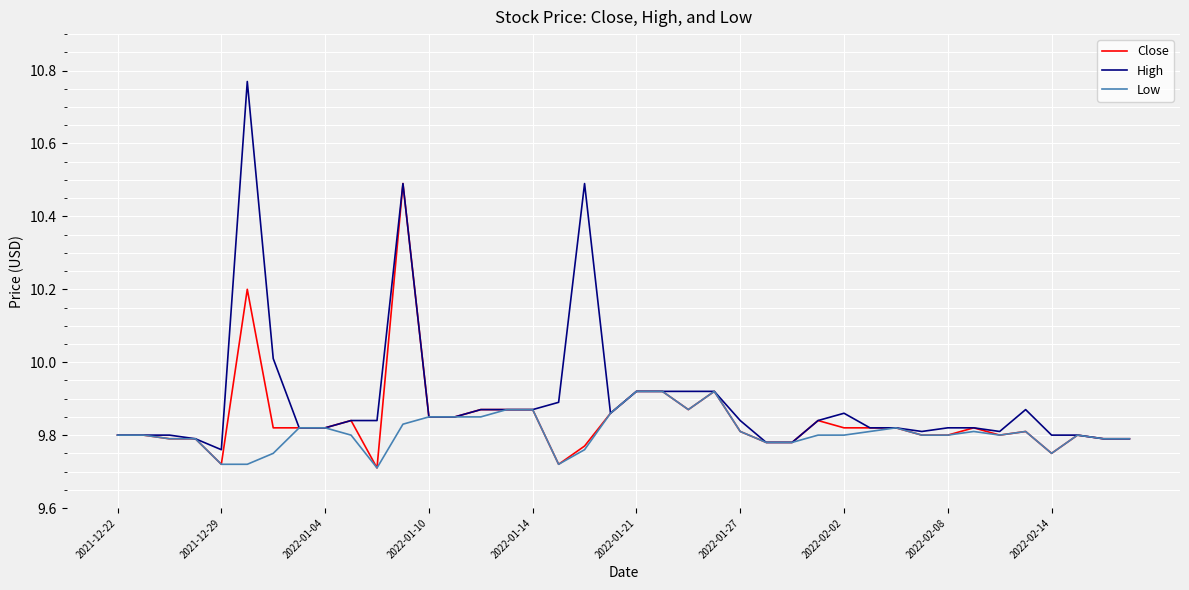

List the series in order of their overall mean, highest first.

High, Close, Low